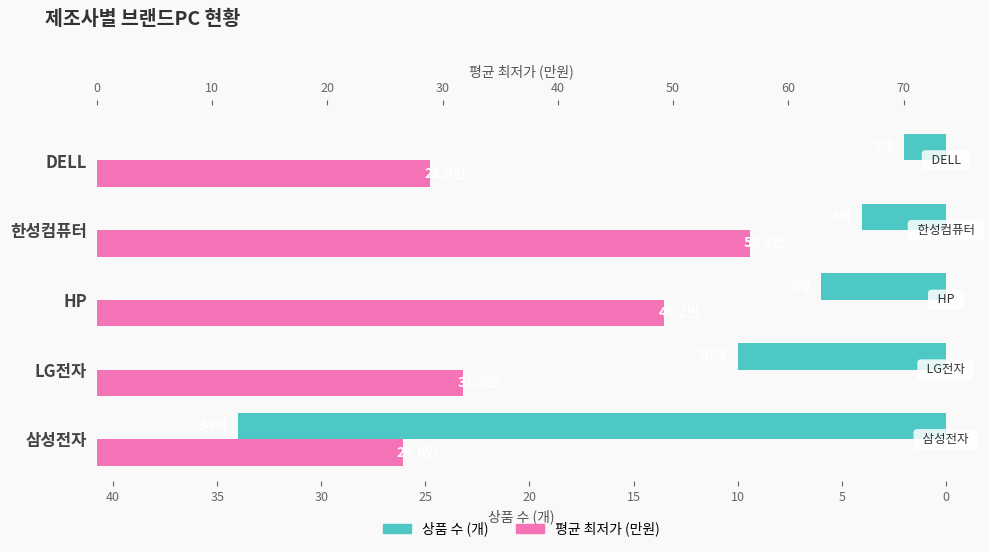

The 평균 최저가 (만원) series shows 21.6 at 10. True or false?

False